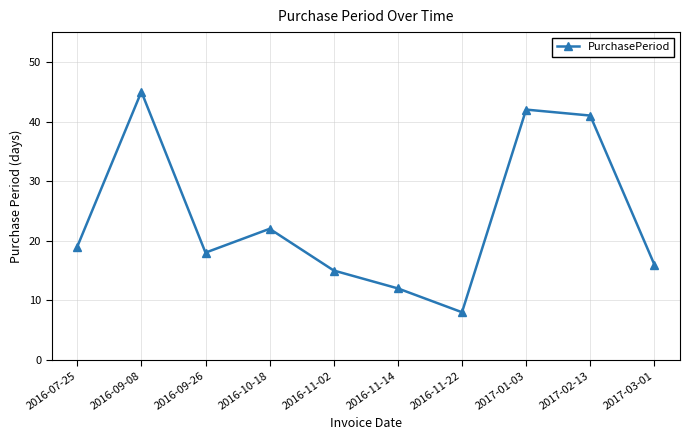

What is the average value?

24